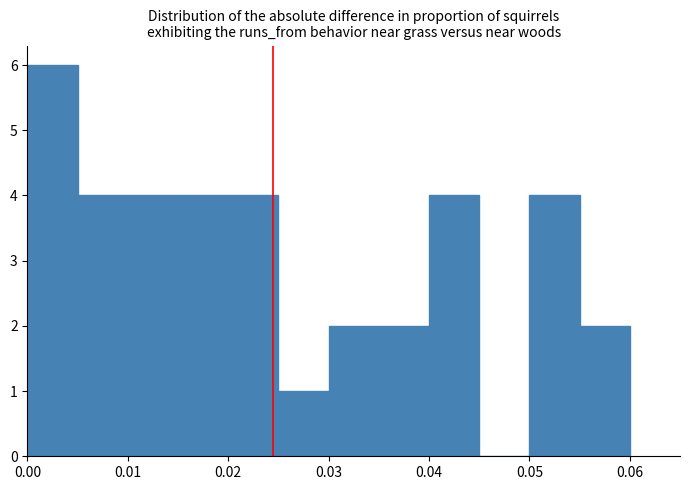

Reading left to right, list every bar in this chart as the range it spans on the x-axis followed by its height. The values are not printed on the chart, so give them approximately, as read against the axis.

0.000 to 0.005: 6
0.005 to 0.010: 4
0.010 to 0.015: 4
0.015 to 0.020: 4
0.020 to 0.025: 4
0.025 to 0.030: 1
0.030 to 0.035: 2
0.035 to 0.040: 2
0.040 to 0.045: 4
0.045 to 0.050: 0
0.050 to 0.055: 4
0.055 to 0.060: 2